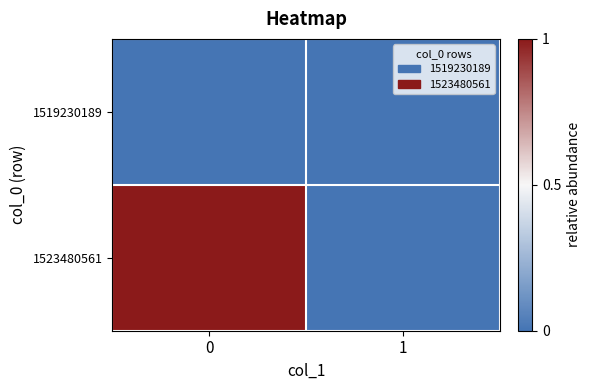

Reading left to right, what are all the values shown in this chart?

1519230189: 0=0	1=0
1523480561: 0=1	1=0